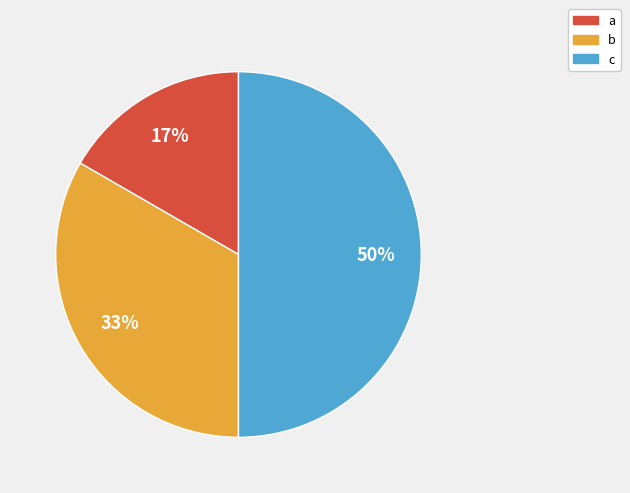

Approximately how many times larger is the value at a compared to b?

0.5